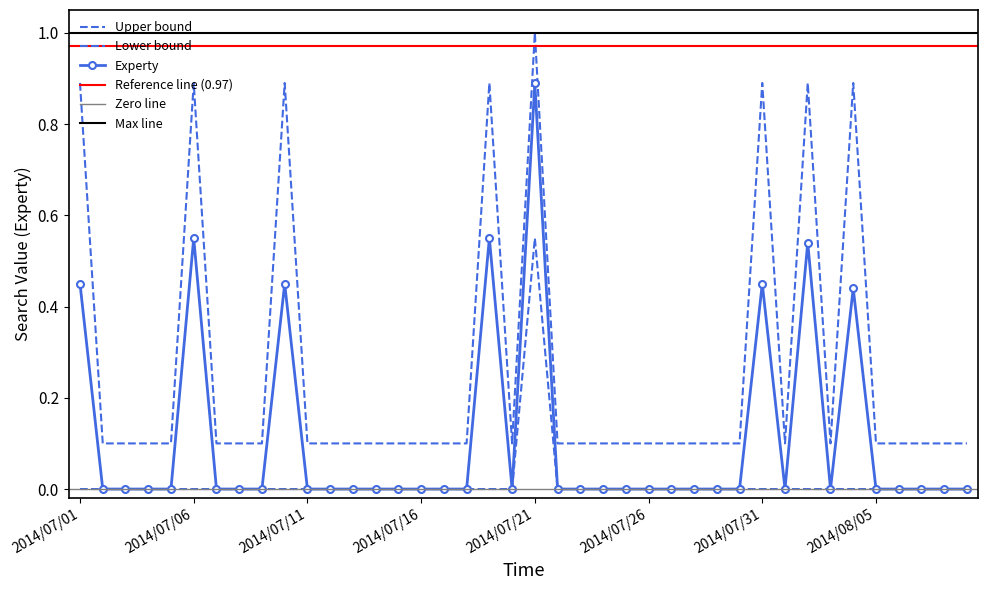

In value, how many points are lower than both neighbors (excluding endpoints)?

3